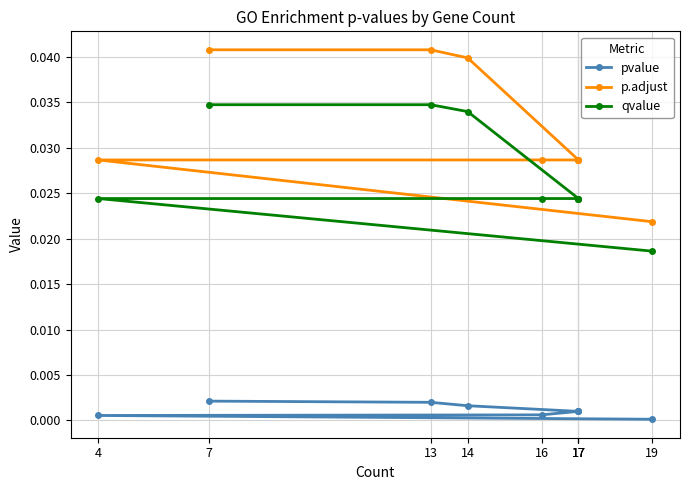

True or false: p.adjust and pvalue cross at least once.

False